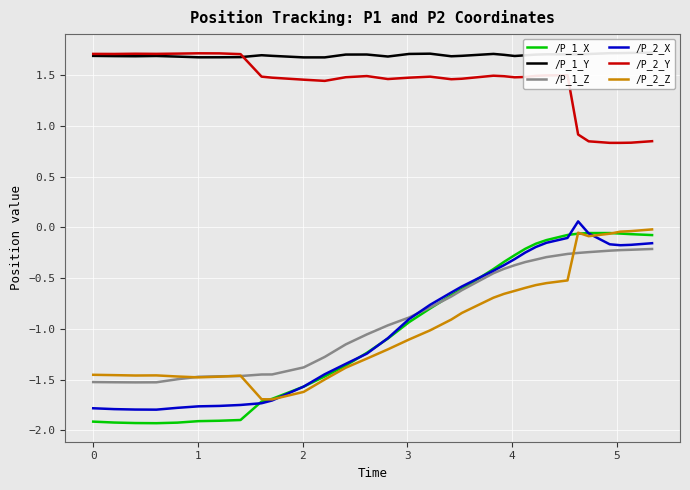

What is the highest value of the /P_2_Y series?

1.7